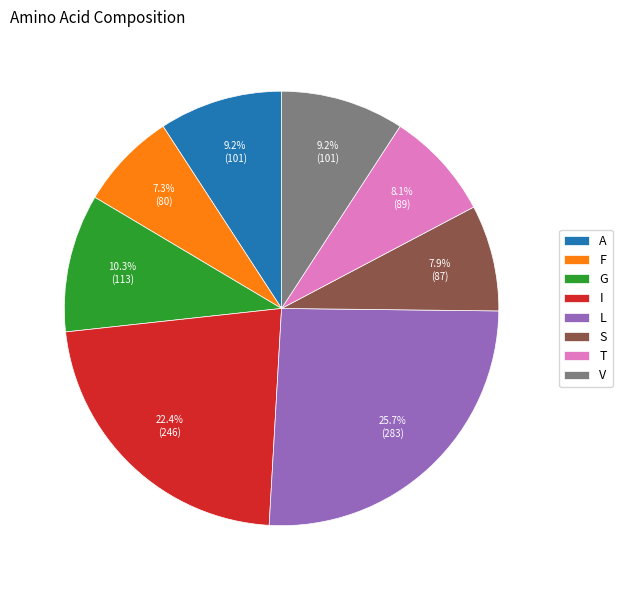

How many segments does this pie chart have?

8